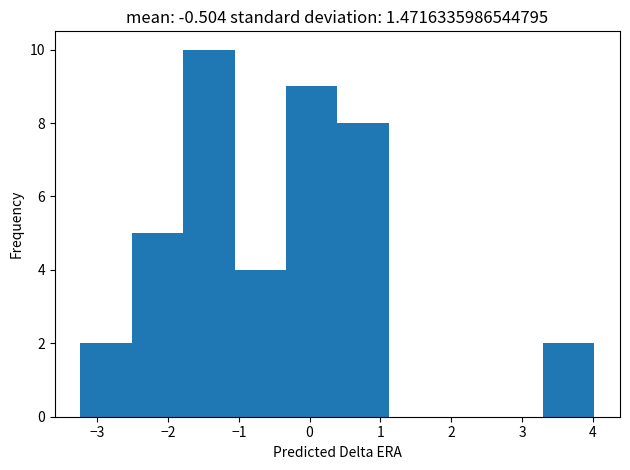

Over which range of the x-axis is the bar tallest?

-1.8 to -1.1